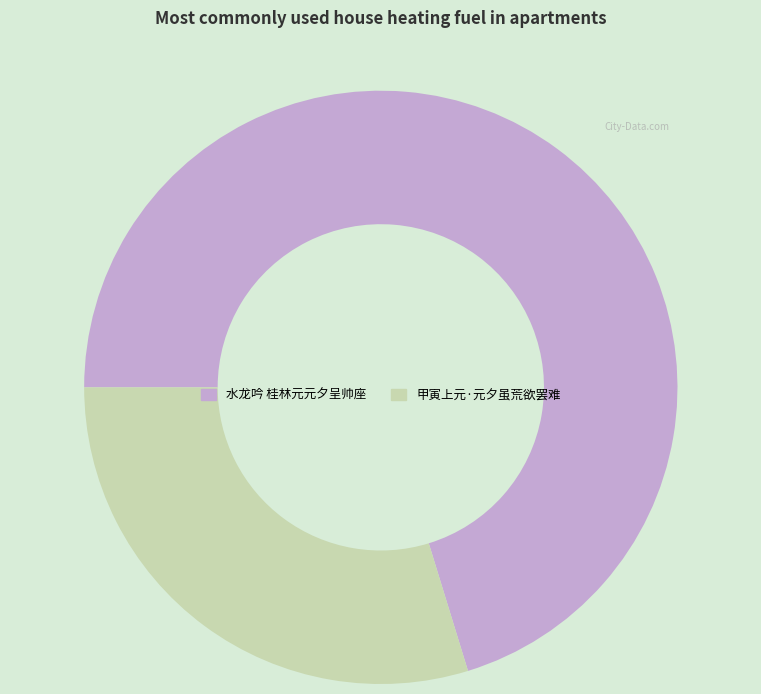

Which slice is the smallest?

甲寅上元·元夕虽荒欲罢难